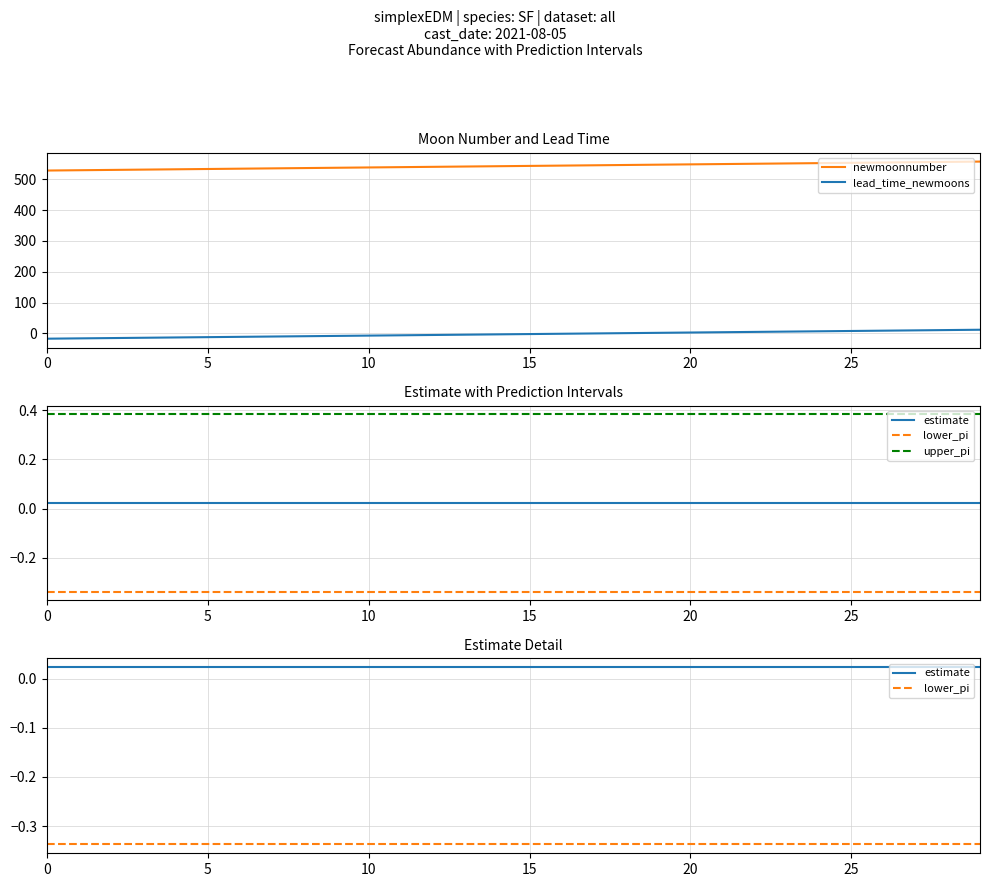

What is the difference between the maximum and minimum values in the newmoonnumber series?

29